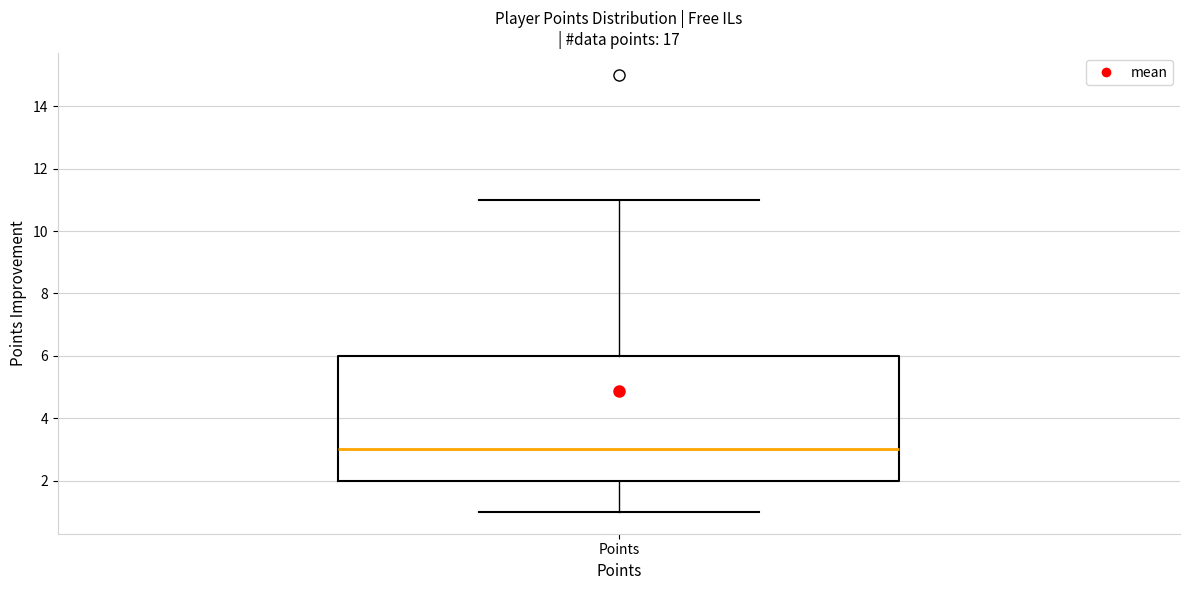

Transcribe this box plot: give where the median line is, the range the box spans, and where the two whiskers end, as read against the y-axis. The values are not printed on the chart, so give them approximately, as read against the axis.

median 3, box 2 to 6, whiskers 1 to 11